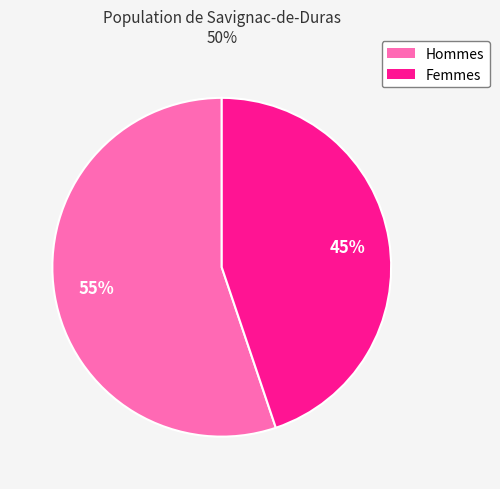

How many segments does this pie chart have?

2